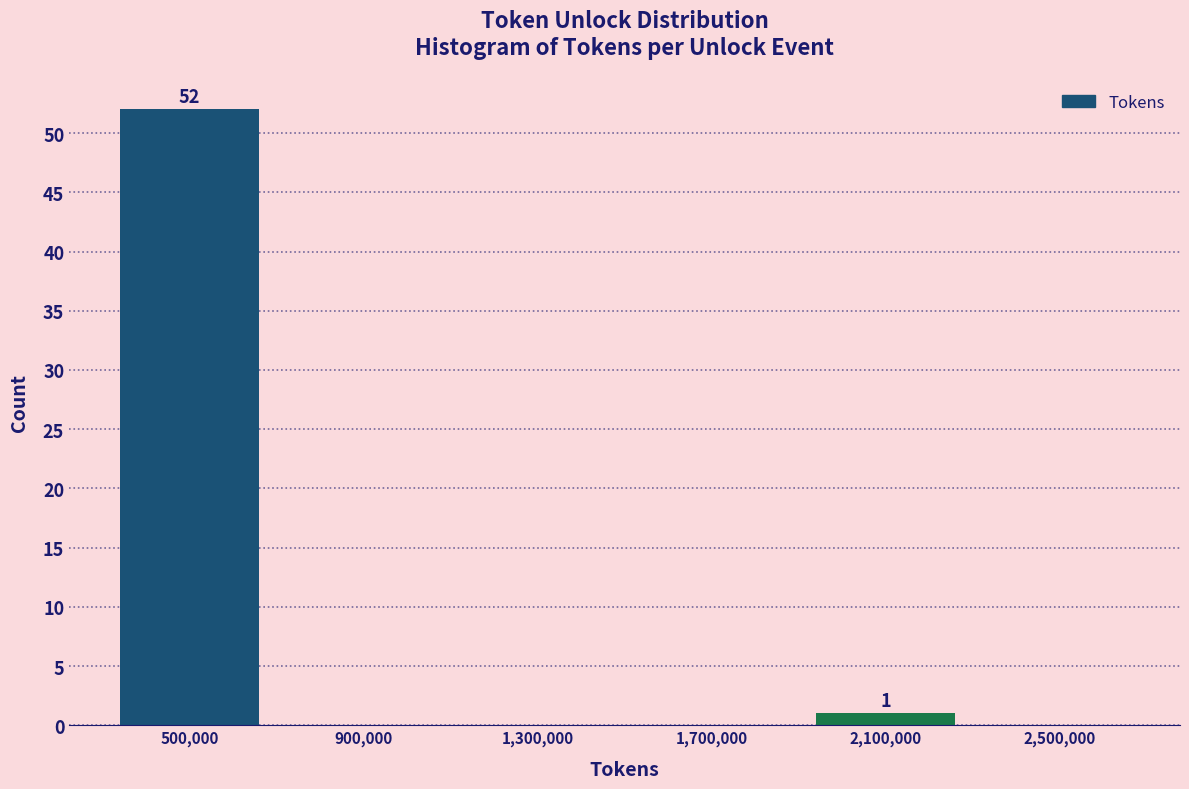

Reading right to left, what are all the values shown in this chart?

2,500,000=0	2,100,000=1	1,700,000=0	1,300,000=0	900,000=0	500,000=52